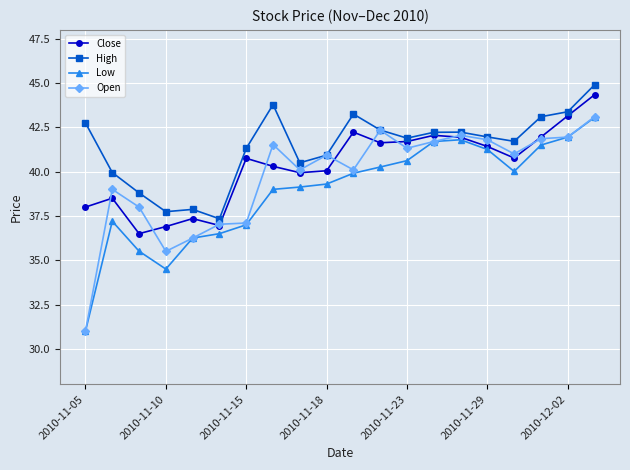

List the series in order of their overall mean, highest first.

High, Close, Open, Low